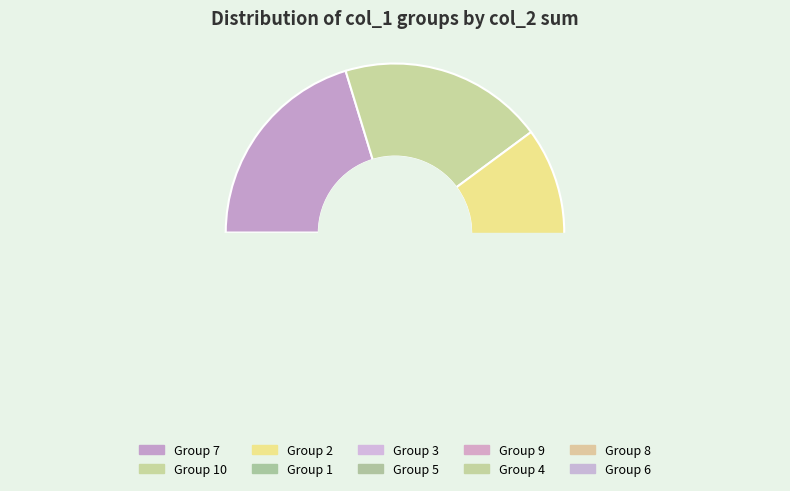

Count the number of slices in the pie.

10